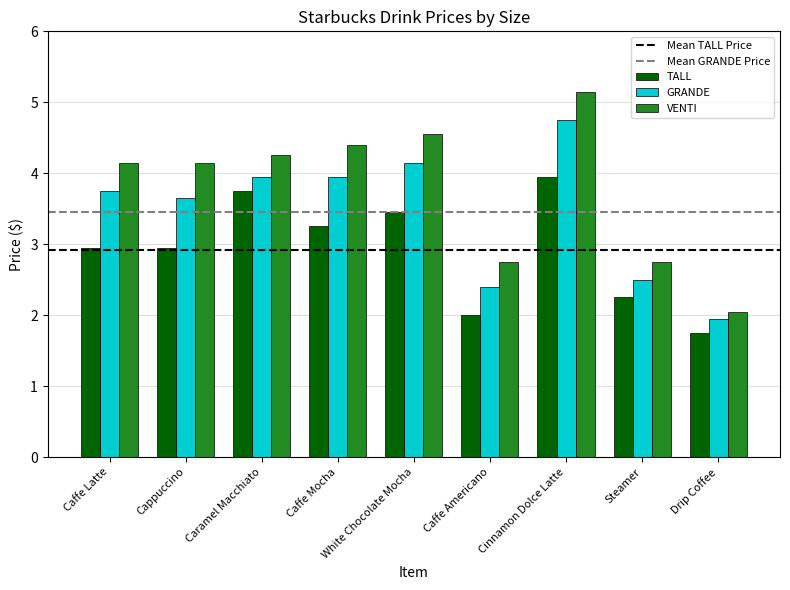

Which category has the lowest value in the VENTI series?

Drip Coffee